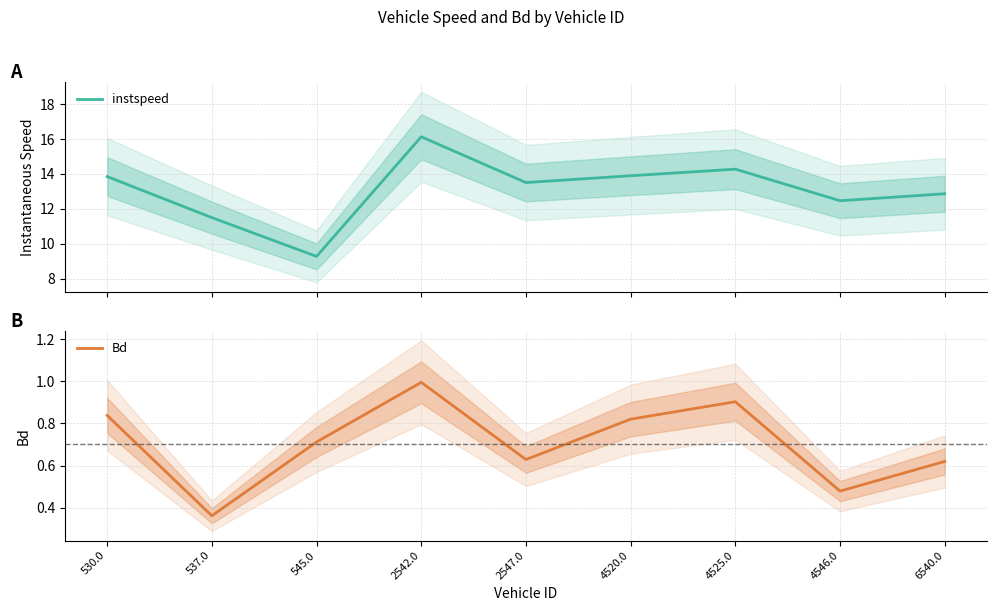

At how many categories does at least one series exceed 12?

7